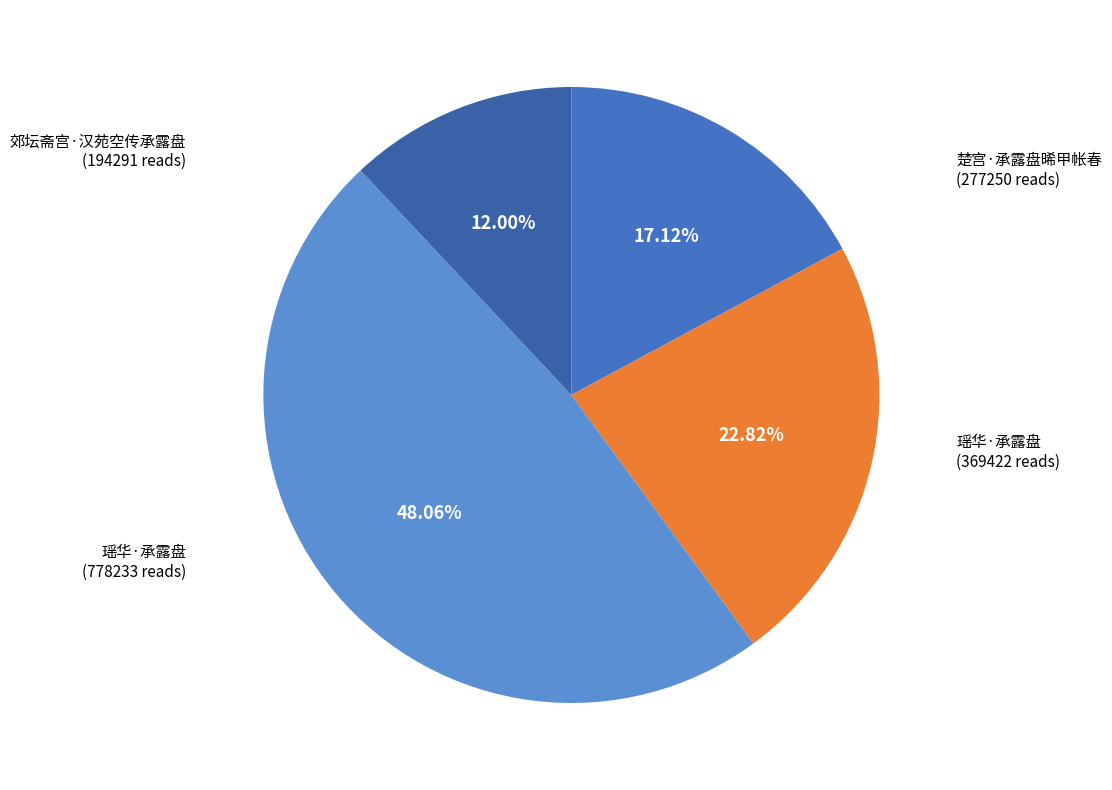

Count the number of slices in the pie.

4